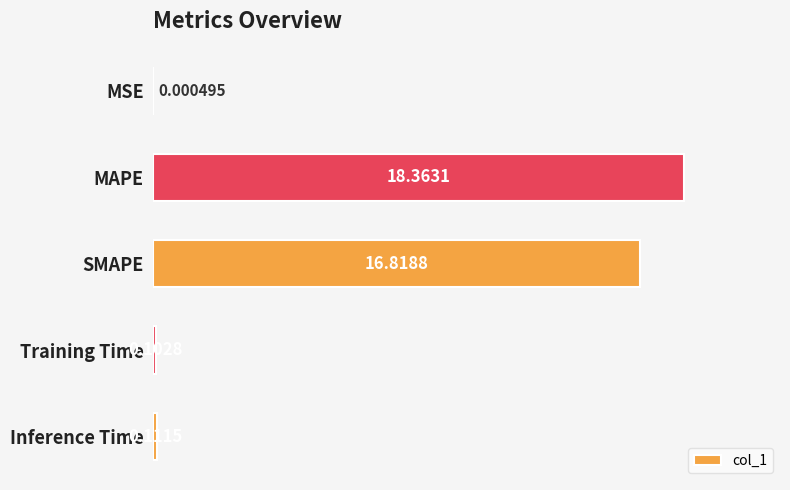

What is the sum of all values?

35.4